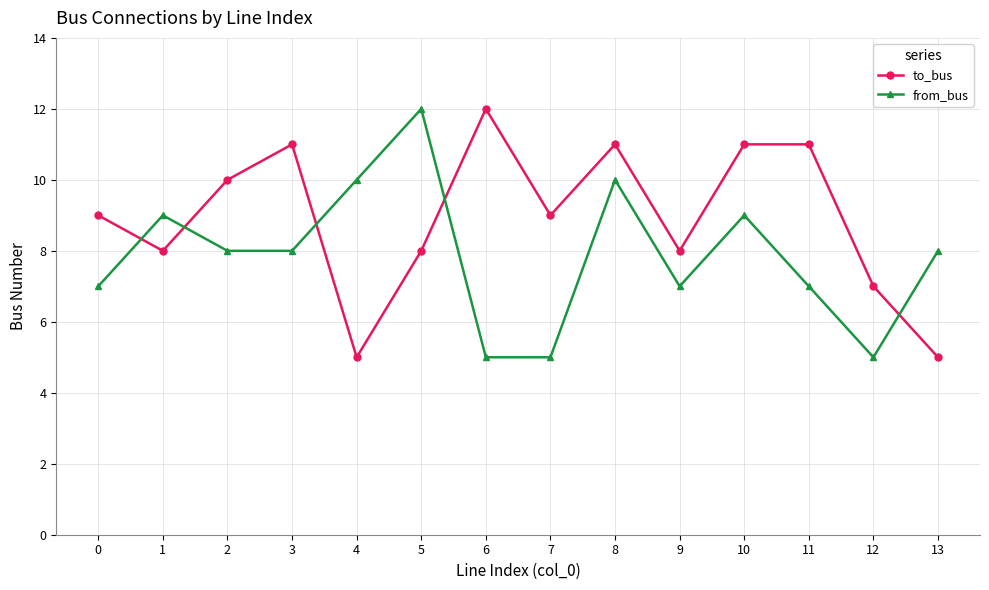

What is the spread (max minus min) of values at 3?

3